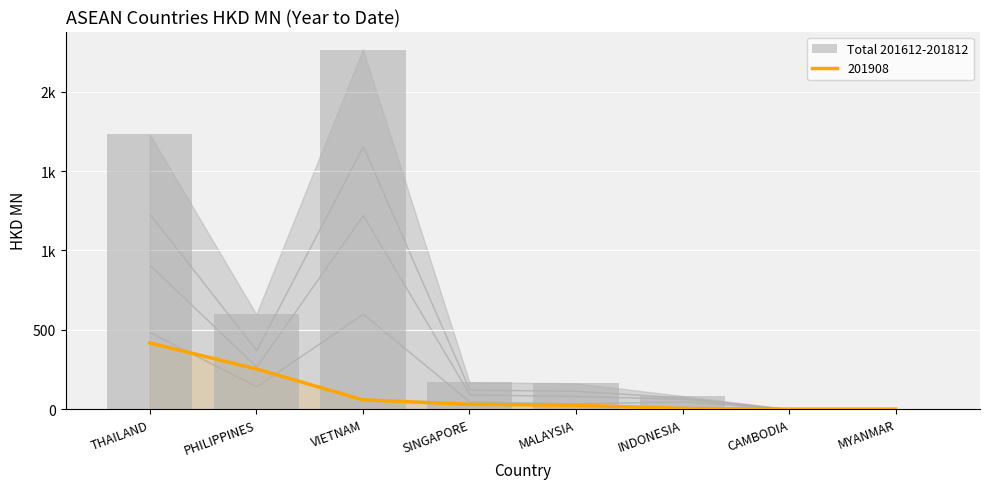

What is the greatest value displayed?

2265.5